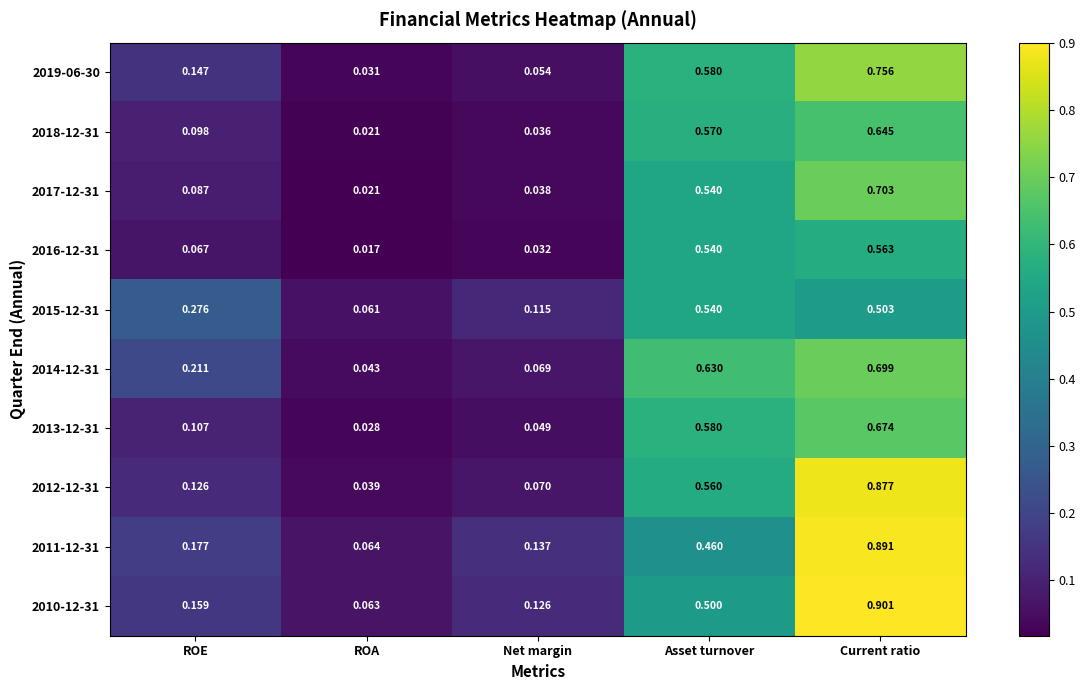

Is the value of 2014-12-31 at Current ratio greater than the value of 2019-06-30 at Current ratio?

No